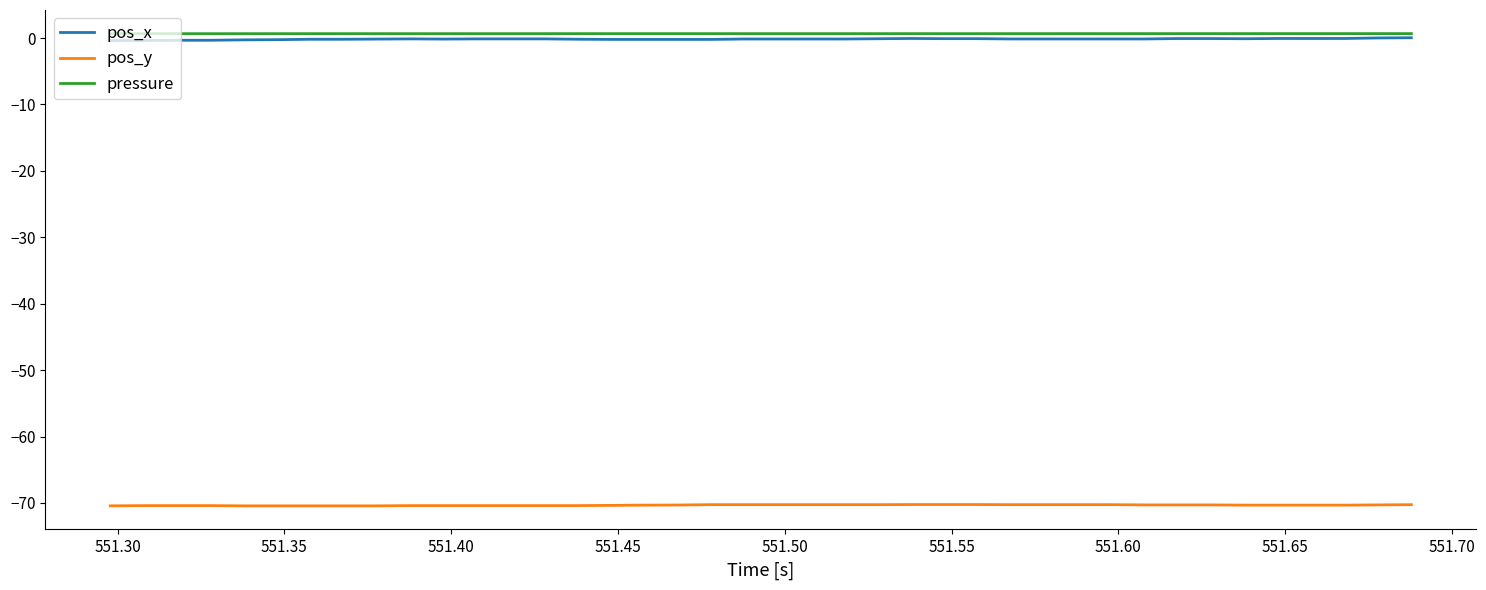

True or false: pos_y and pressure cross at least once.

False